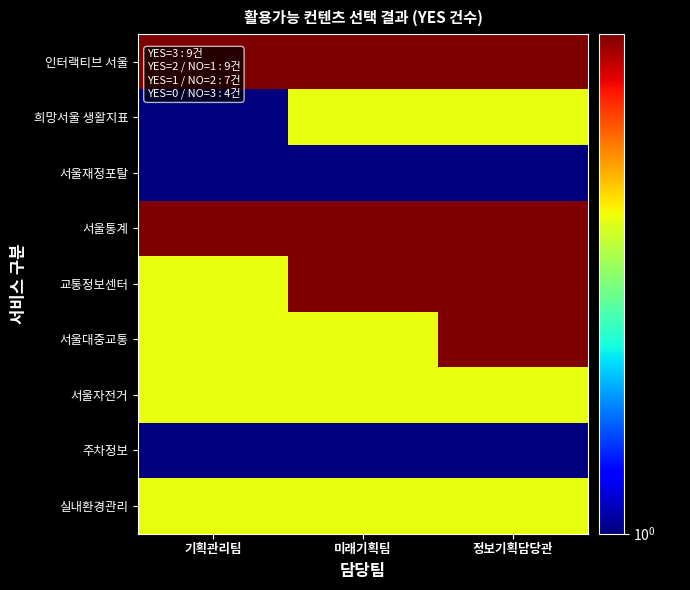

At 미래기획팀, list the series in order from smallest to largest.

서울재정포탈, 주차정보, 희망서울 생활지표, 서울대중교통, 서울자전거, 실내환경관리, 인터랙티브 서울, 서울통계, 교통정보센터